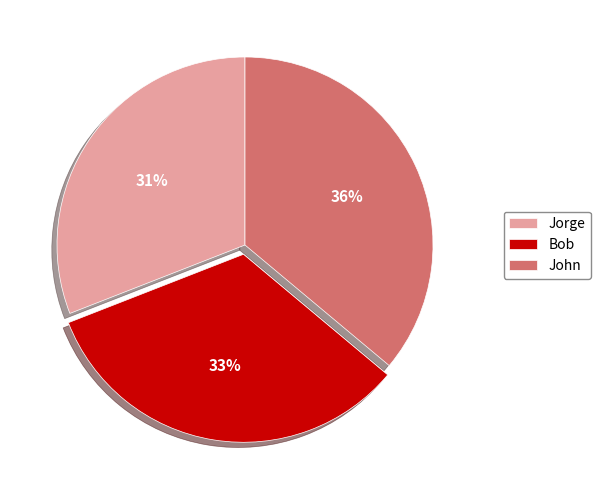

Which category has the smallest portion of the pie?

Jorge